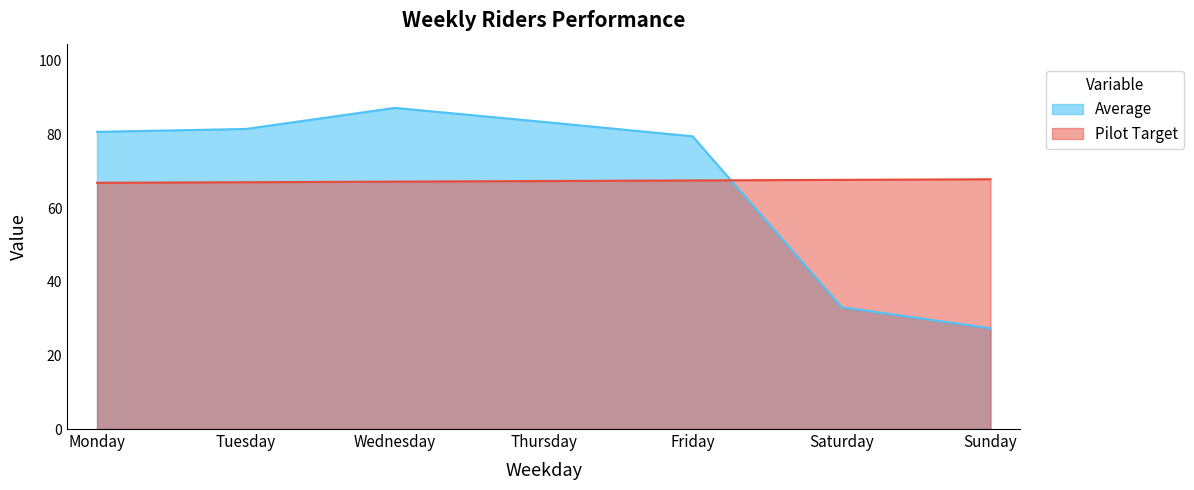

What is the difference between the Average values at Friday and Thursday?

3.9